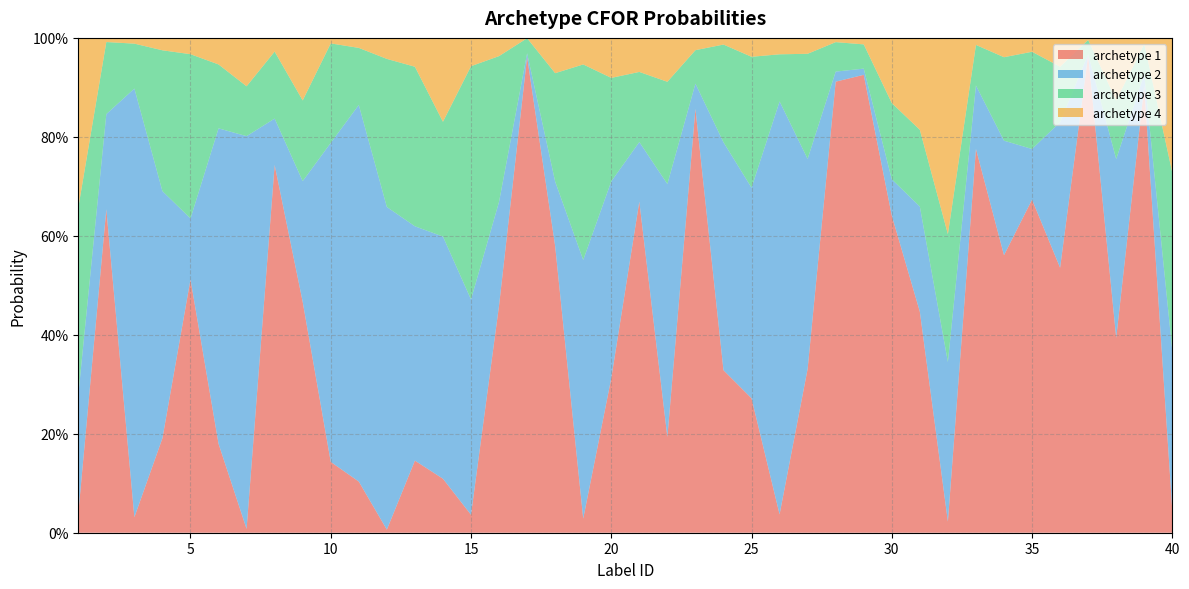

Reading right to left, extract all data points from this chart.

archetype 1: 40=0.0	39=0.9	38=0.4	37=1.0	36=0.5	35=0.7	34=0.6	33=0.8	32=0.0	31=0.4	30=0.6	29=0.9	28=0.9	27=0.3	26=0.0	25=0.3	24=0.3	23=0.9	22=0.2	21=0.7	20=0.3	19=0.0	18=0.6	17=1.0	16=0.5	15=0.0	14=0.1	13=0.1	12=0.0	11=0.1	10=0.1	9=0.5	8=0.7	7=0.0	6=0.2	5=0.5	4=0.2	3=0.0	2=0.7	1=0.0
archetype 2: 40=0.3	39=0.0	38=0.4	37=0.0	36=0.3	35=0.1	34=0.2	33=0.1	32=0.3	31=0.2	30=0.1	29=0.0	28=0.0	27=0.4	26=0.8	25=0.4	24=0.5	23=0.1	22=0.5	21=0.1	20=0.4	19=0.5	18=0.1	17=0.0	16=0.2	15=0.4	14=0.5	13=0.5	12=0.7	11=0.8	10=0.6	9=0.2	8=0.1	7=0.8	6=0.6	5=0.1	4=0.5	3=0.9	2=0.2	1=0.2
archetype 3: 40=0.4	39=0.1	38=0.1	37=0.0	36=0.1	35=0.2	34=0.2	33=0.1	32=0.3	31=0.2	30=0.2	29=0.0	28=0.1	27=0.2	26=0.1	25=0.3	24=0.2	23=0.1	22=0.2	21=0.1	20=0.2	19=0.4	18=0.2	17=0.0	16=0.3	15=0.5	14=0.2	13=0.3	12=0.3	11=0.1	10=0.2	9=0.2	8=0.1	7=0.1	6=0.1	5=0.3	4=0.3	3=0.1	2=0.1	1=0.4
archetype 4: 40=0.3	39=0.0	38=0.1	37=0.0	36=0.1	35=0.0	34=0.0	33=0.0	32=0.4	31=0.2	30=0.1	29=0.0	28=0.0	27=0.0	26=0.0	25=0.0	24=0.0	23=0.0	22=0.1	21=0.1	20=0.1	19=0.1	18=0.1	17=0.0	16=0.0	15=0.1	14=0.2	13=0.1	12=0.0	11=0.0	10=0.0	9=0.1	8=0.0	7=0.1	6=0.1	5=0.0	4=0.0	3=0.0	2=0.0	1=0.3